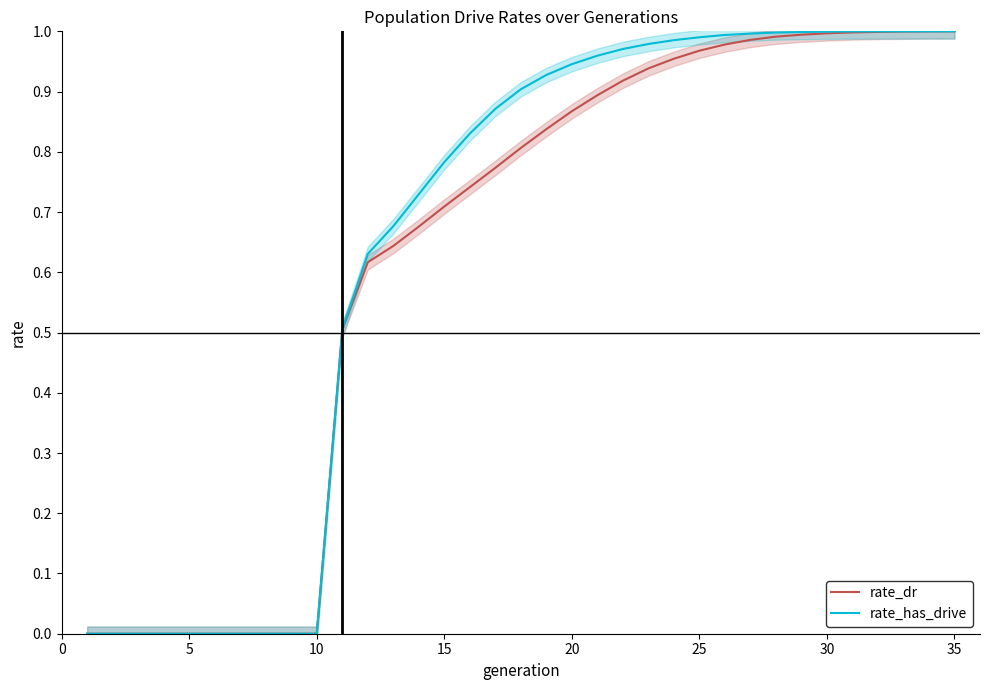

True or false: rate_has_drive and rate_dr intersect in this chart.

False